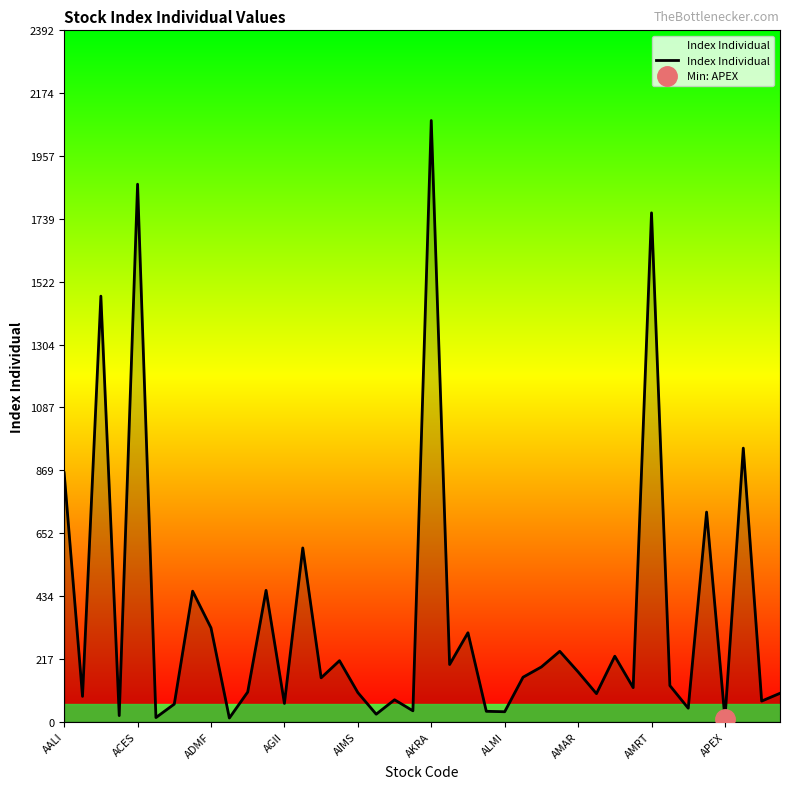

What is the smallest value displayed?

10.2